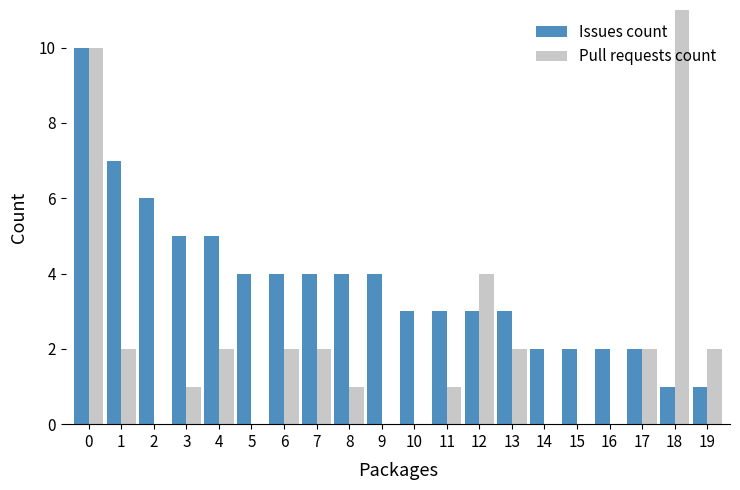

What is the sum of the Pull requests count values at 9 and 12?

4